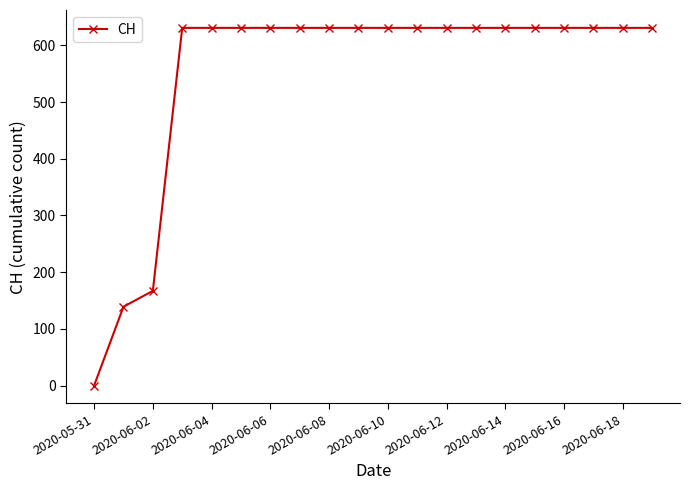

What is the greatest value displayed?

631